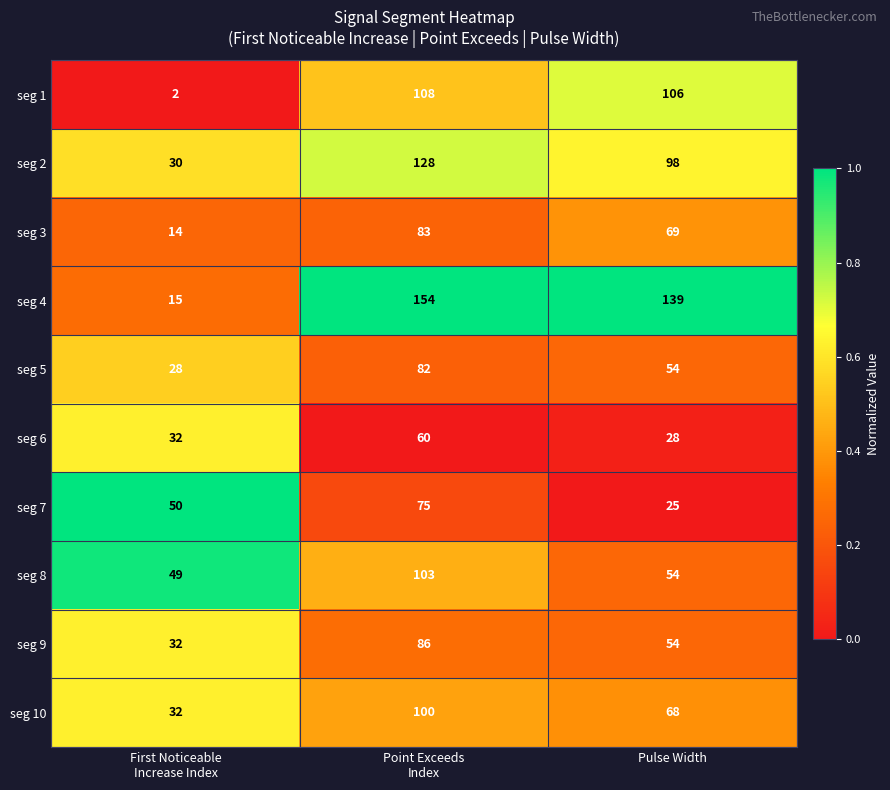

What is the total value across all series at Pulse Width?

695